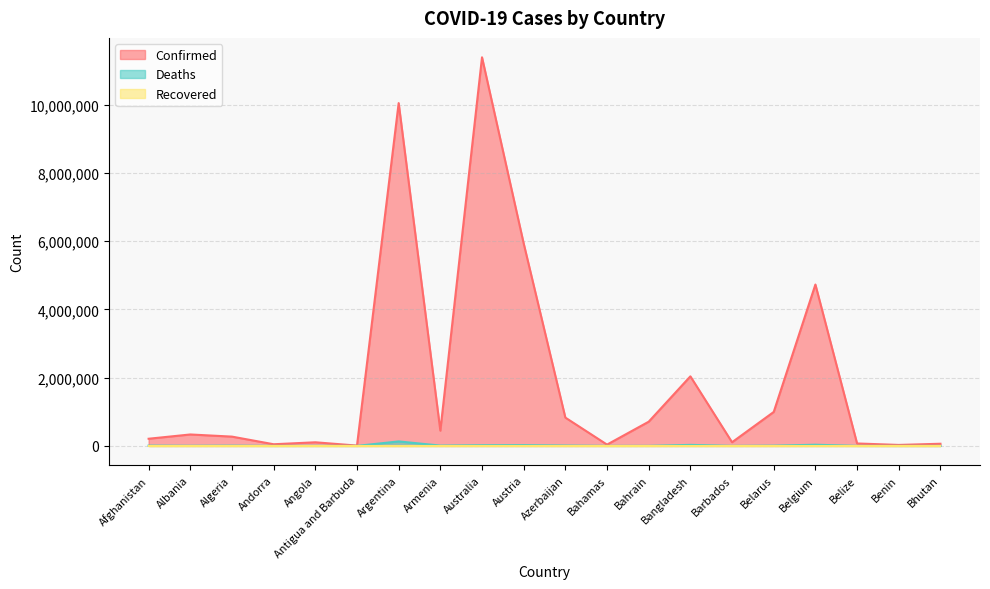

How many categories are shown in the chart?

20